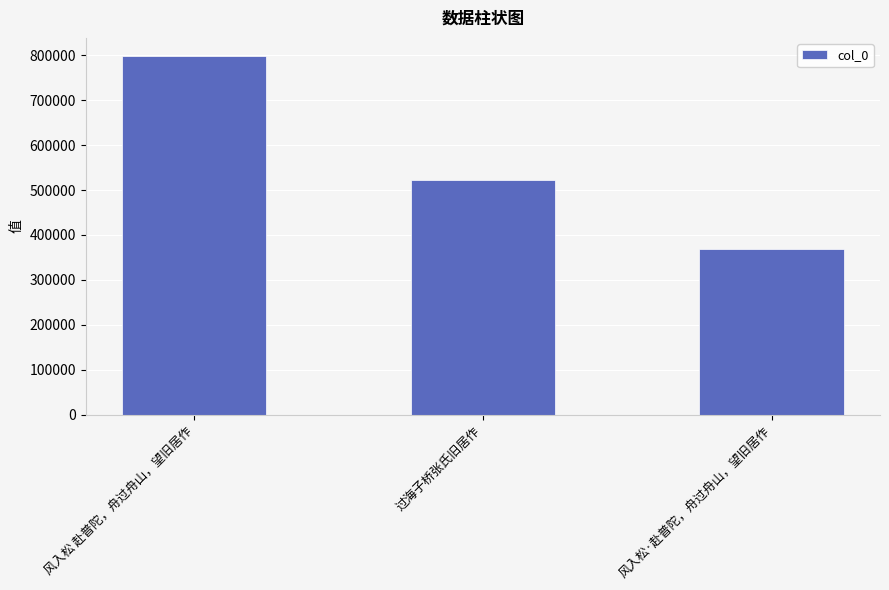

Rank the categories by value from highest to lowest.

风入松 赴普陀，舟过舟山，望旧居作, 过海子桥张氏旧居作, 风入松·赴普陀，舟过舟山，望旧居作